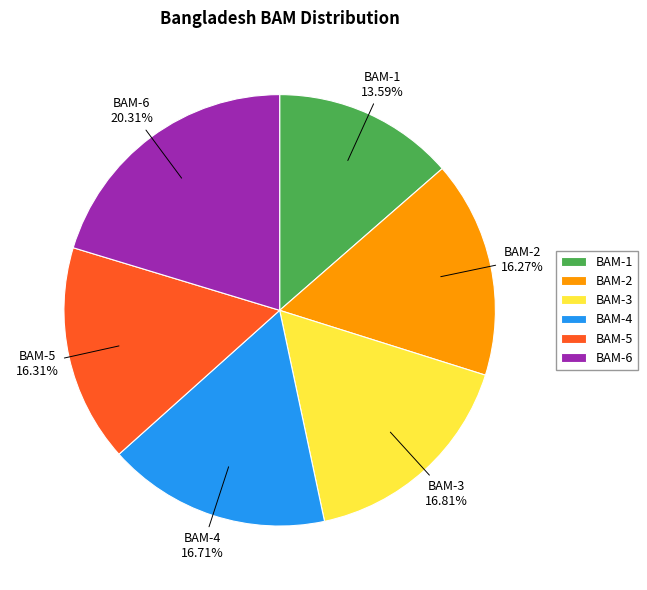

To the nearest percent, what portion does BAM-5 represent?

16%